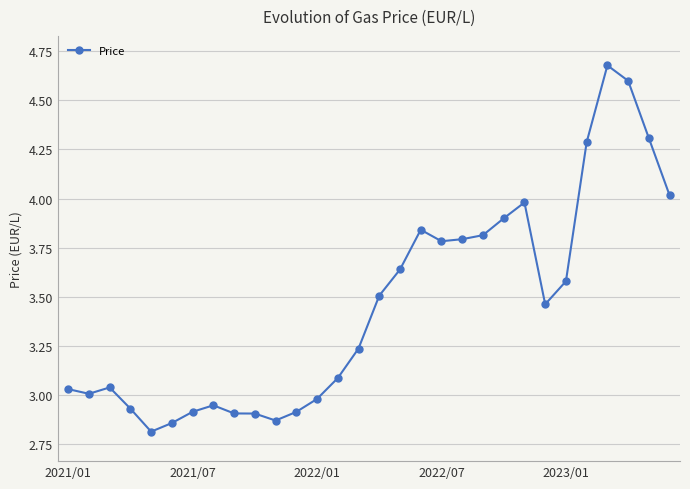

What is the difference between the second highest and second lowest values?

1.7